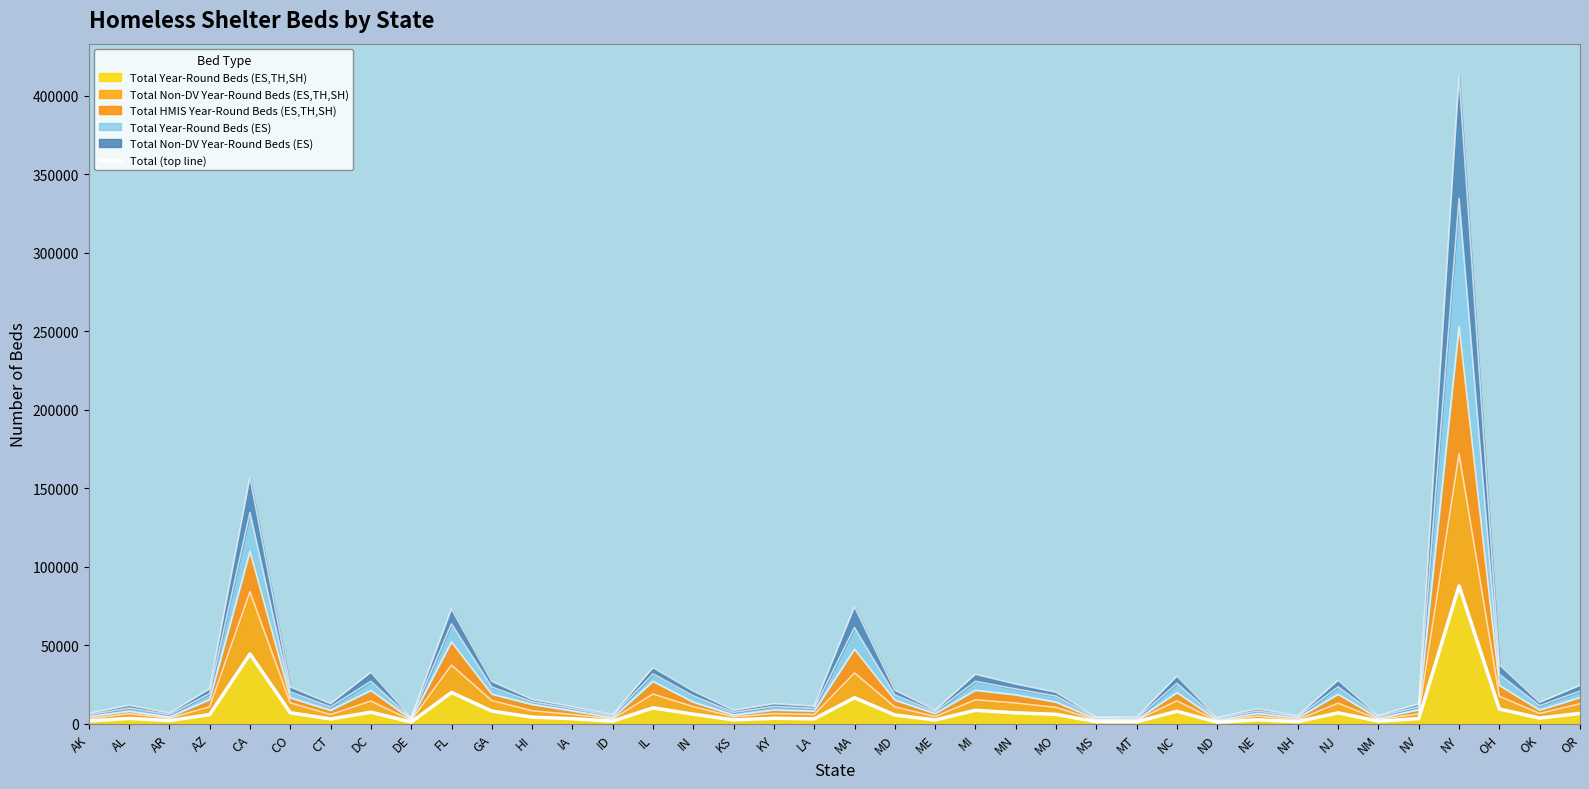

What is the minimum value shown in the chart?

1034